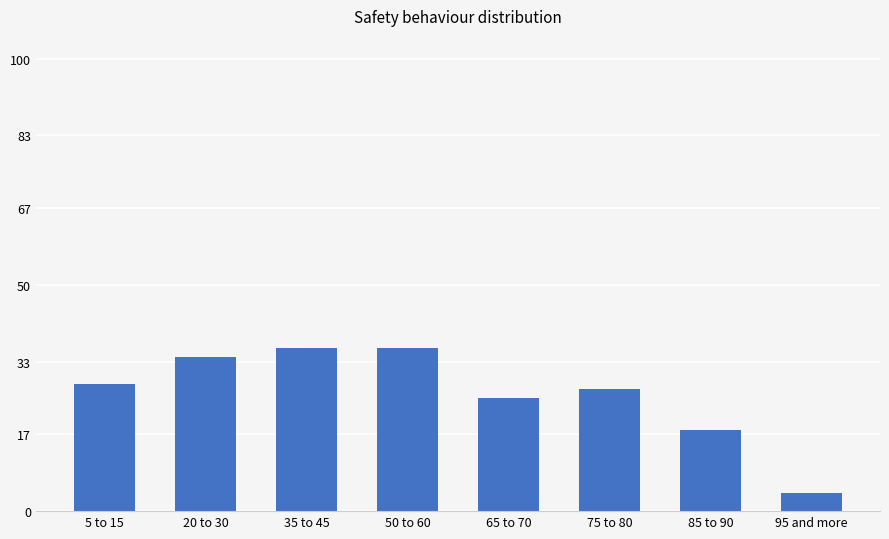

At which label is the value closest to 20?

85 to 90